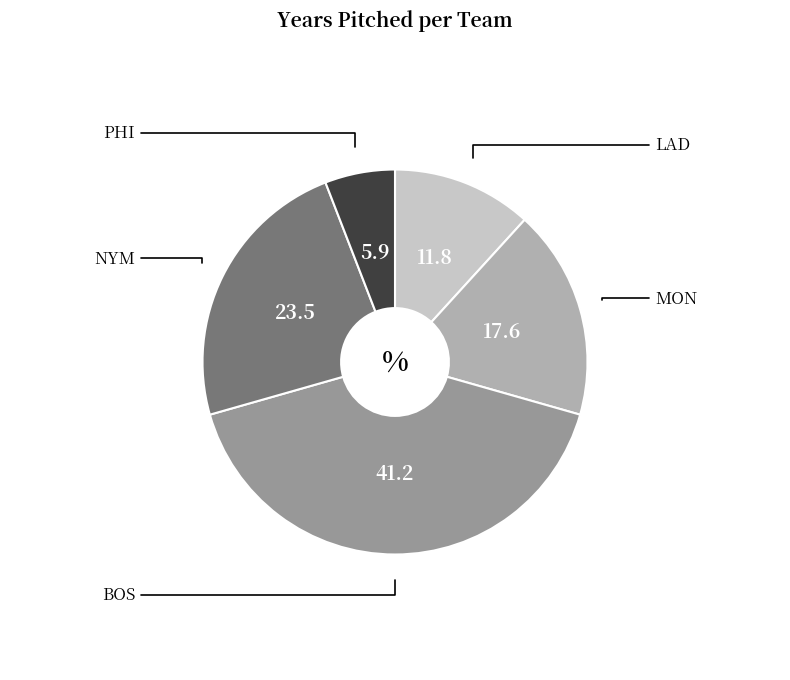

Rank the categories by value from highest to lowest.

BOS, NYM, MON, LAD, PHI